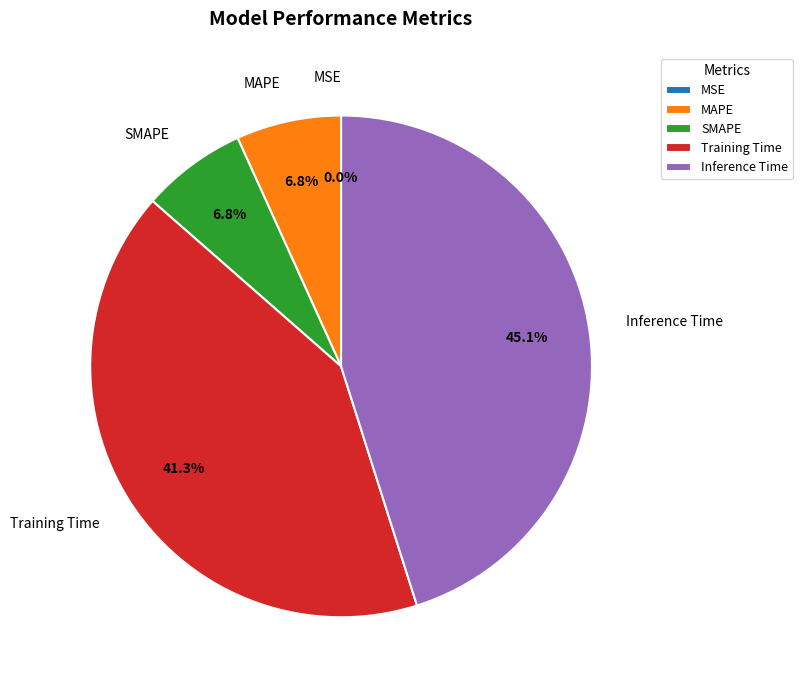

Does Training Time represent more than half of the total?

No